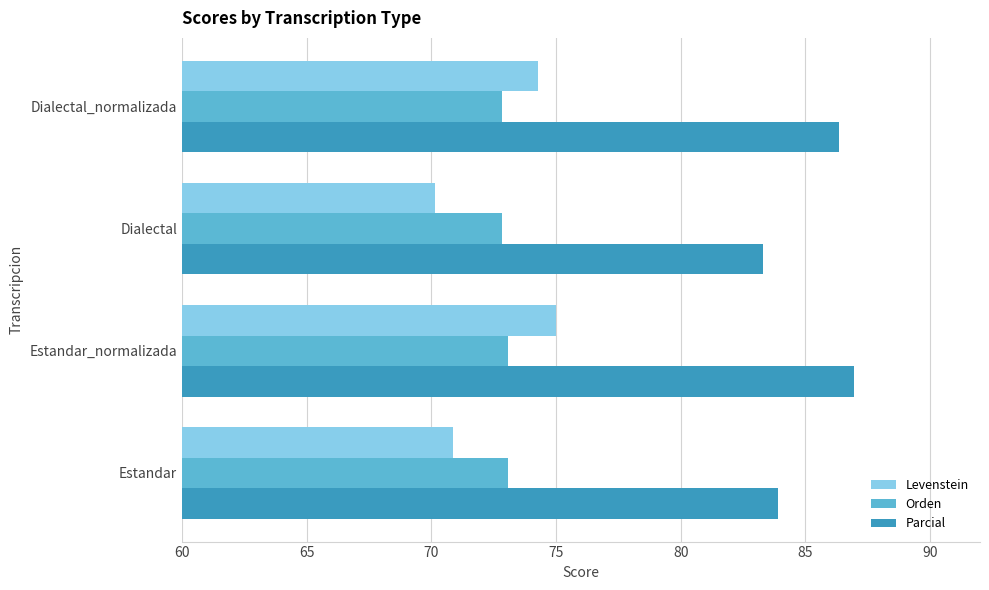

How many data points in Levenstein are above 74?

2